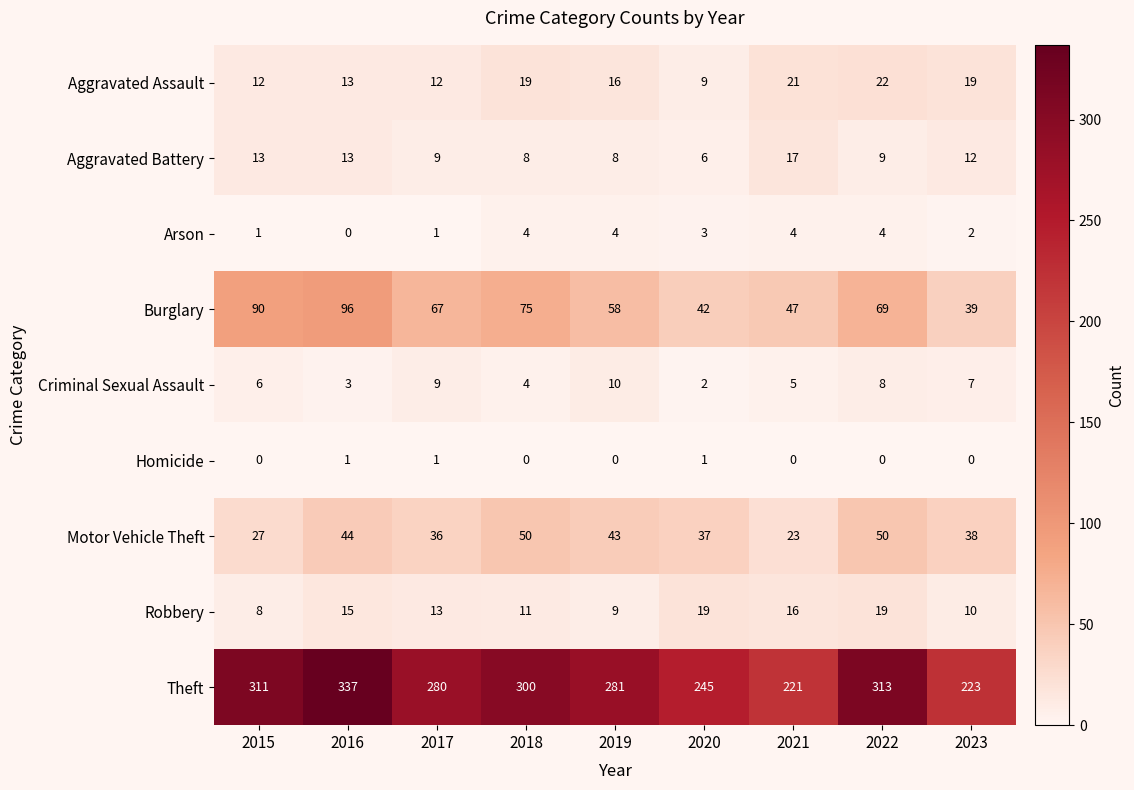

At which category is the sum across all series the highest?

2016